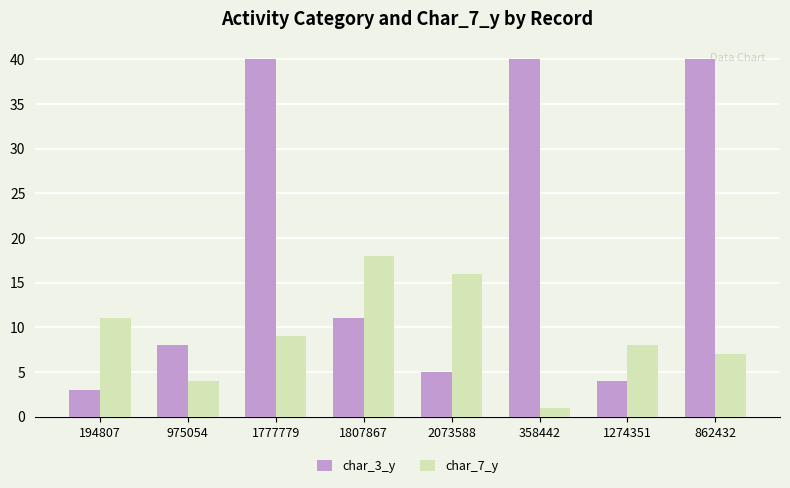

How many values in the char_7_y series are below 9?

4